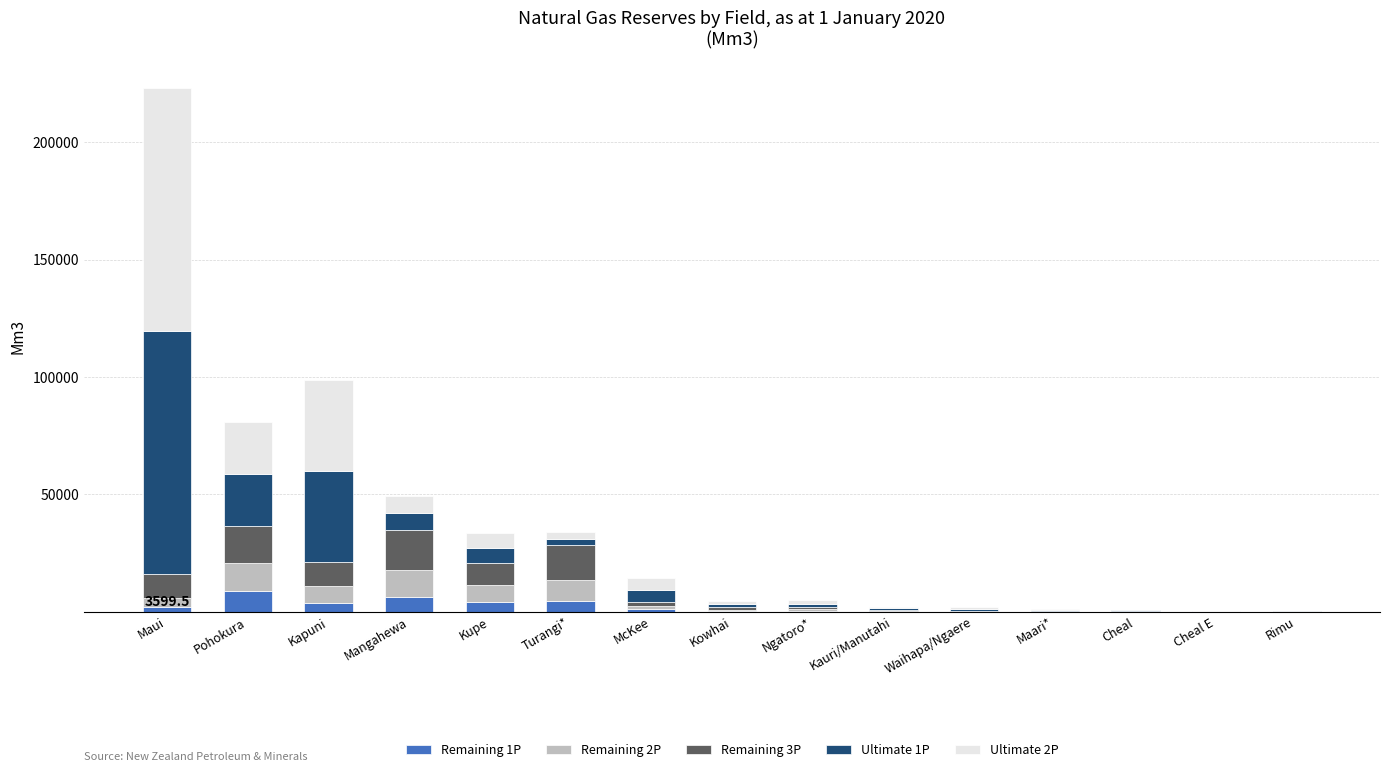

What is the sum of all Remaining 1P values?

31091.5